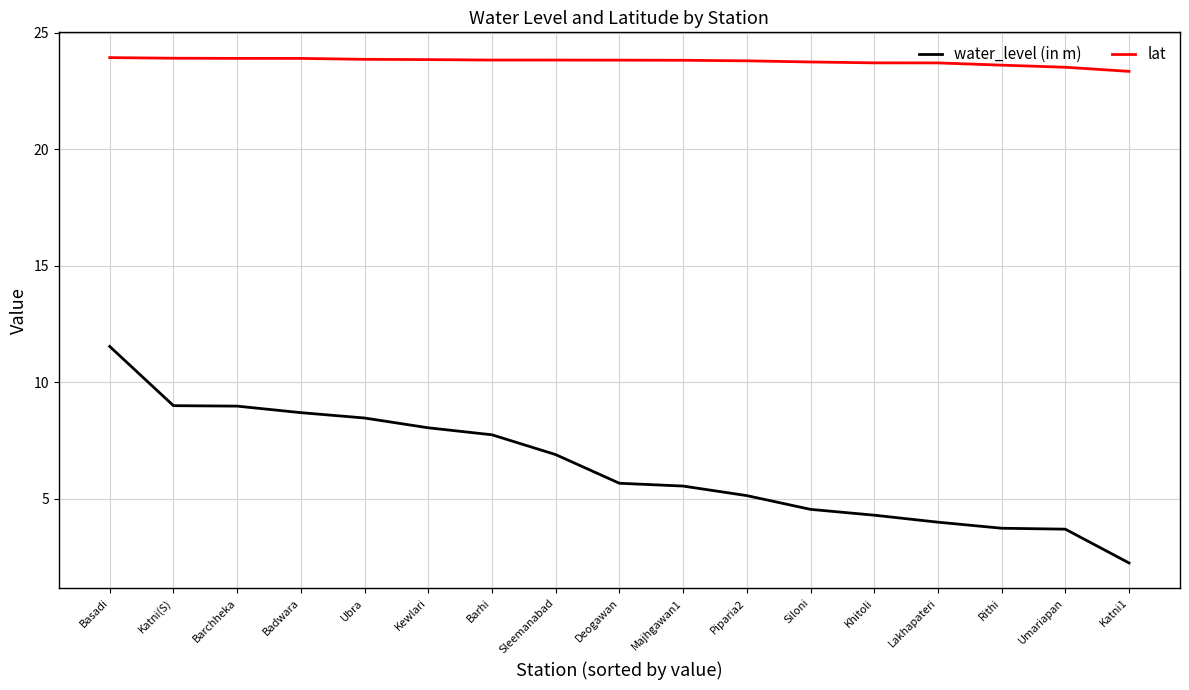

Between Barchheka and Khitoli, which series saw the biggest shift?

water_level (in m)